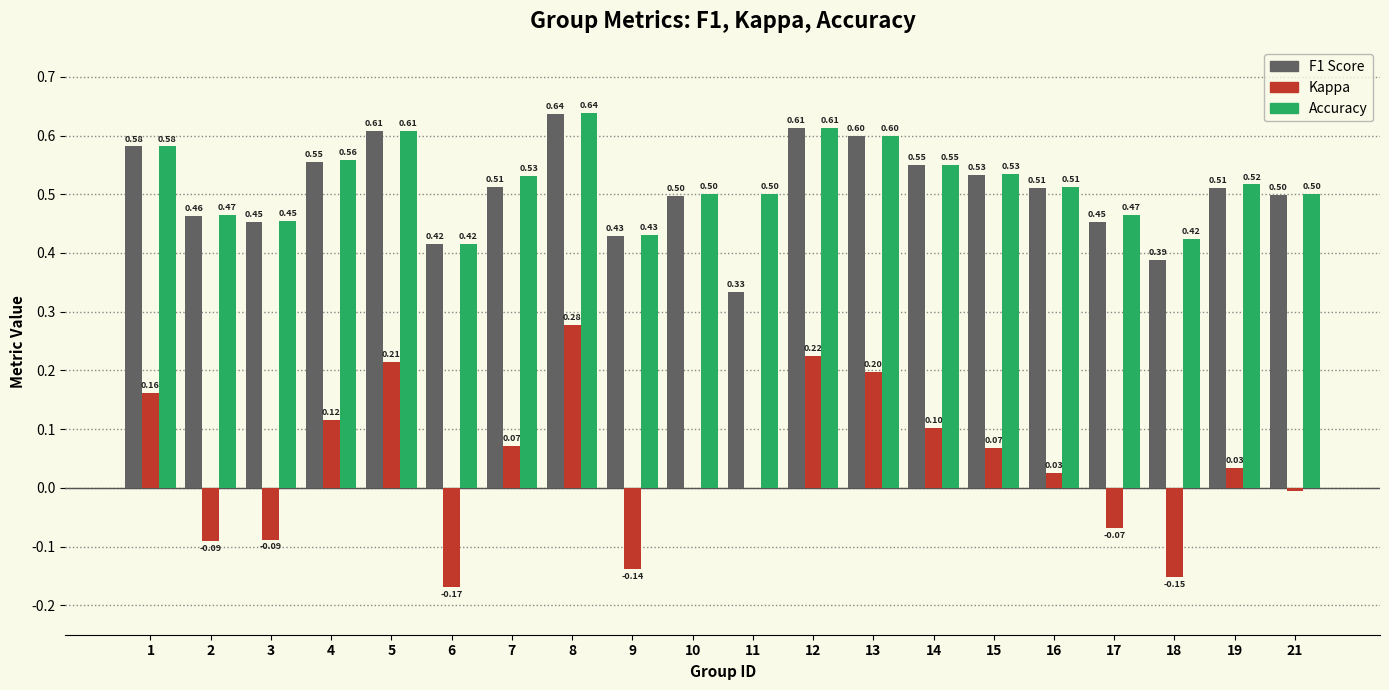

At which category is the sum across all series the highest?

8